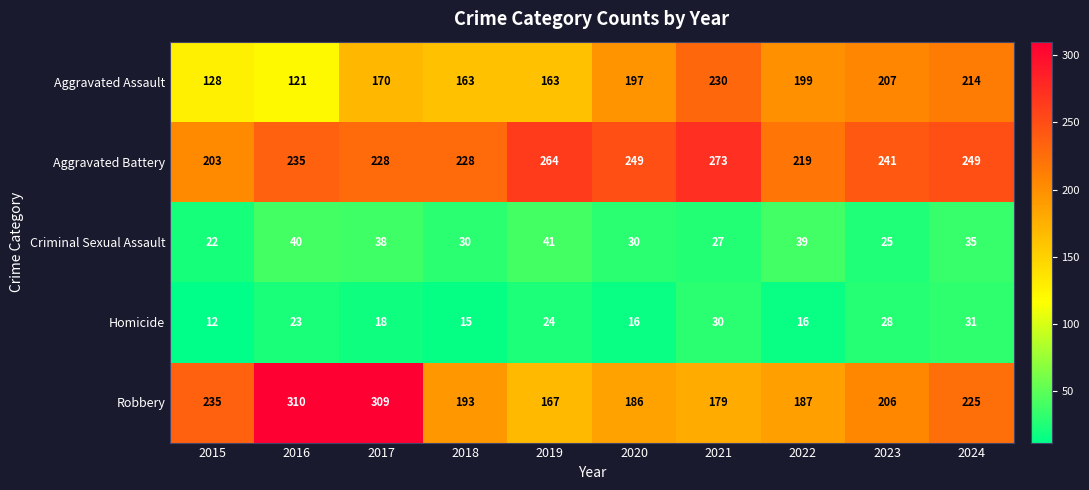

At which label is Aggravated Assault closest to 175?

2017